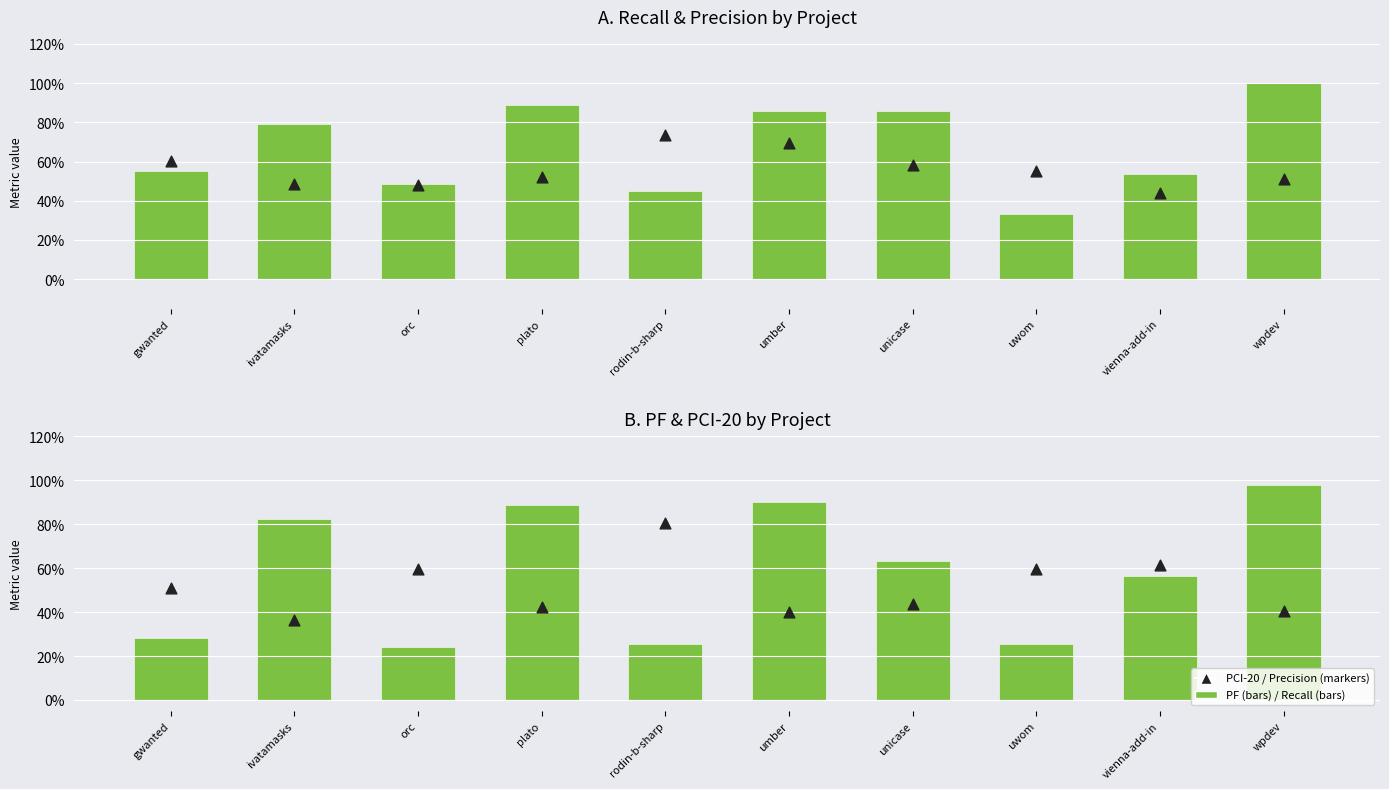

At how many categories does at least one series exceed 0?

10